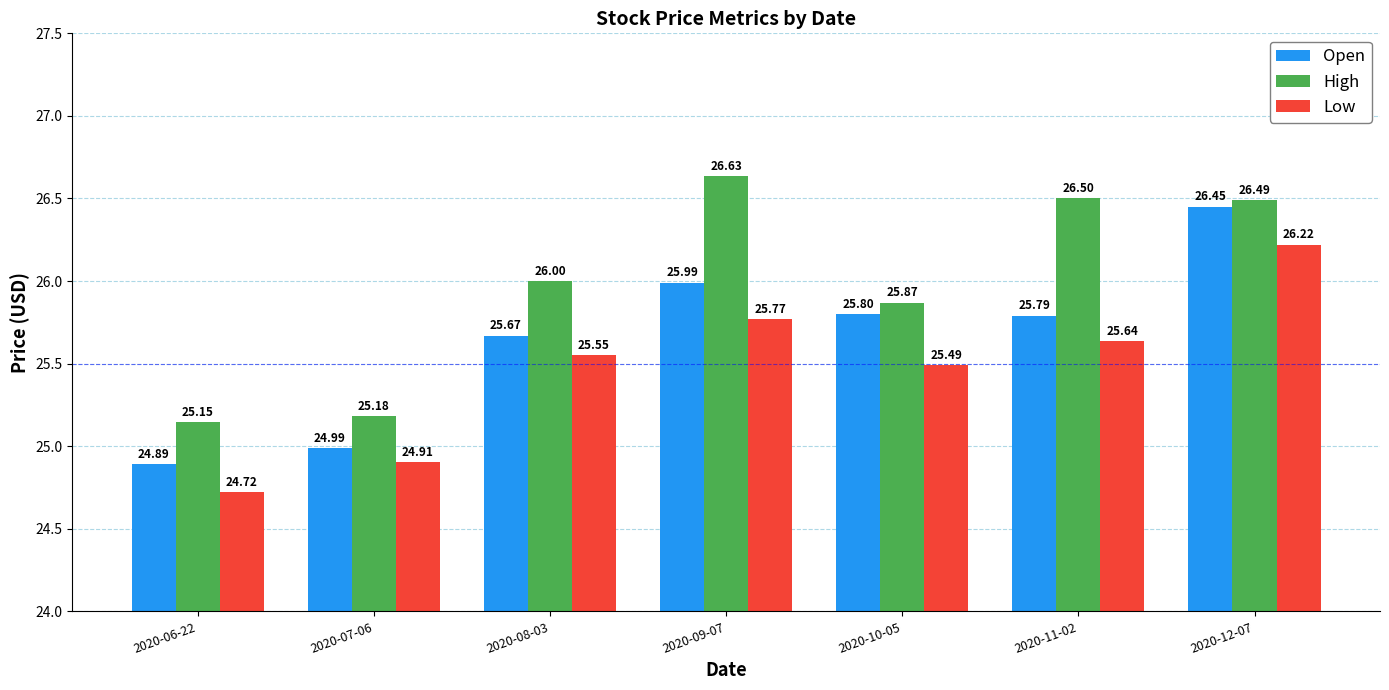

Which category has the highest value across all series?

2020-09-07